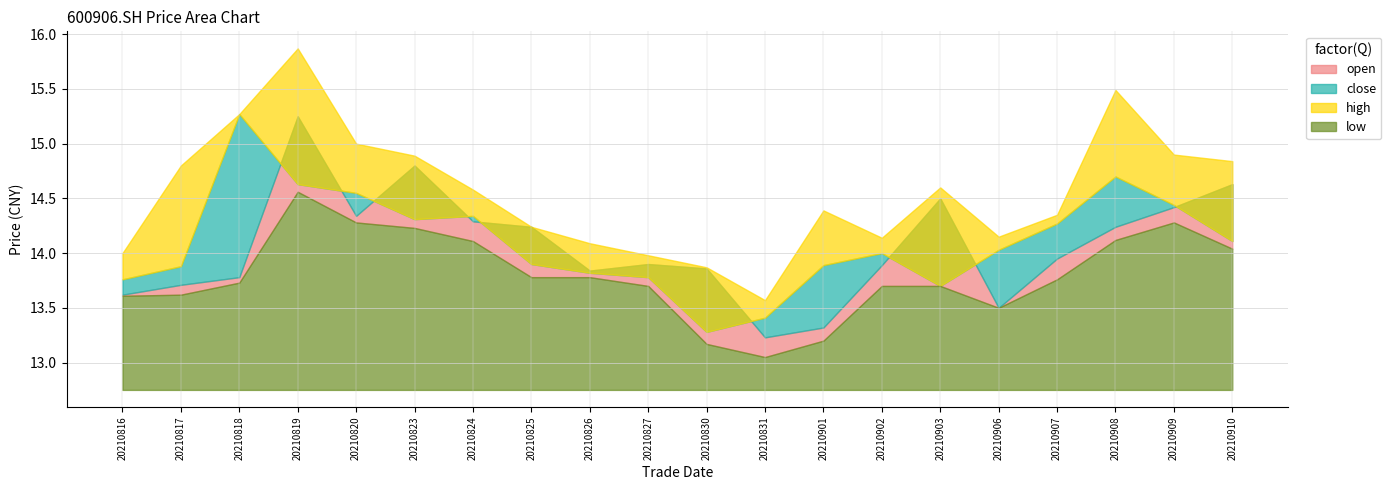

In close, how many points are higher than both neighbors (excluding endpoints)?

4